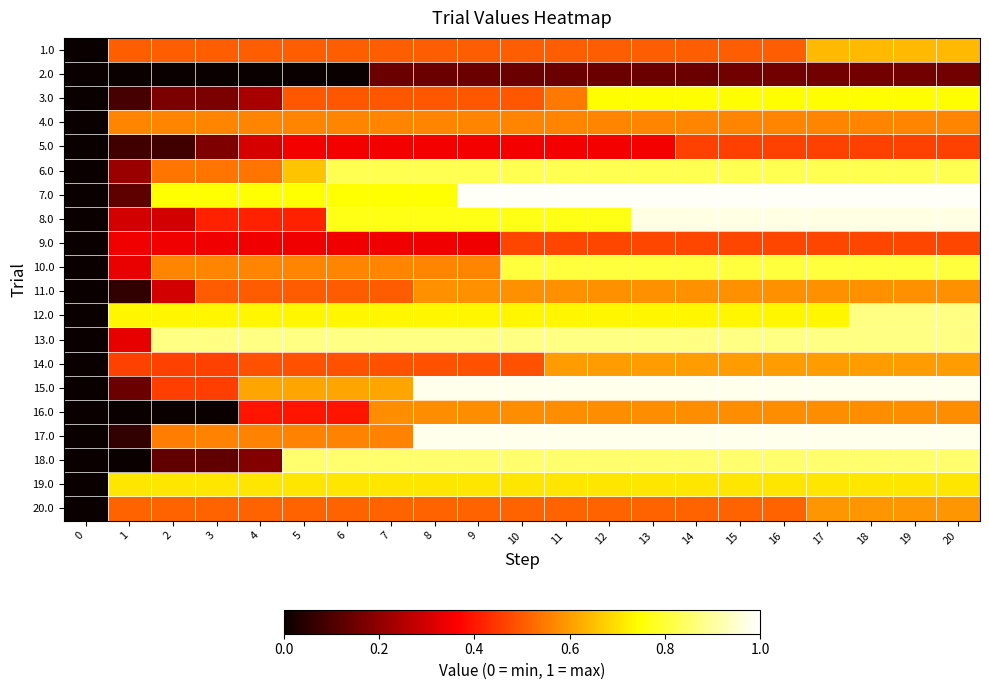

What is the spread (max minus min) of values at 13?

0.8